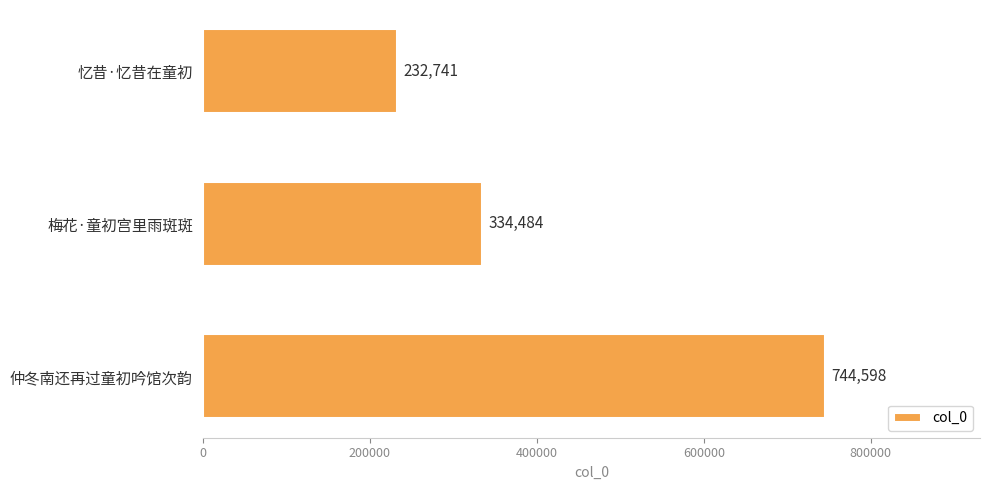

What position from the top is 仲冬南还再过童初吟馆次韵?

3